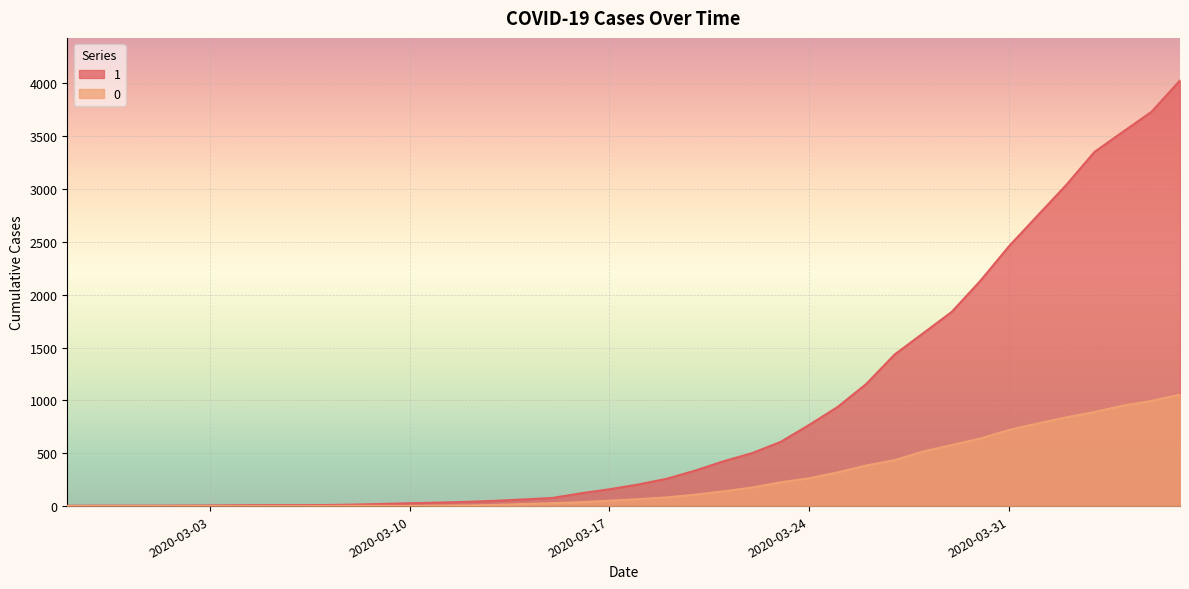

What is the average value of the 0 series?

258